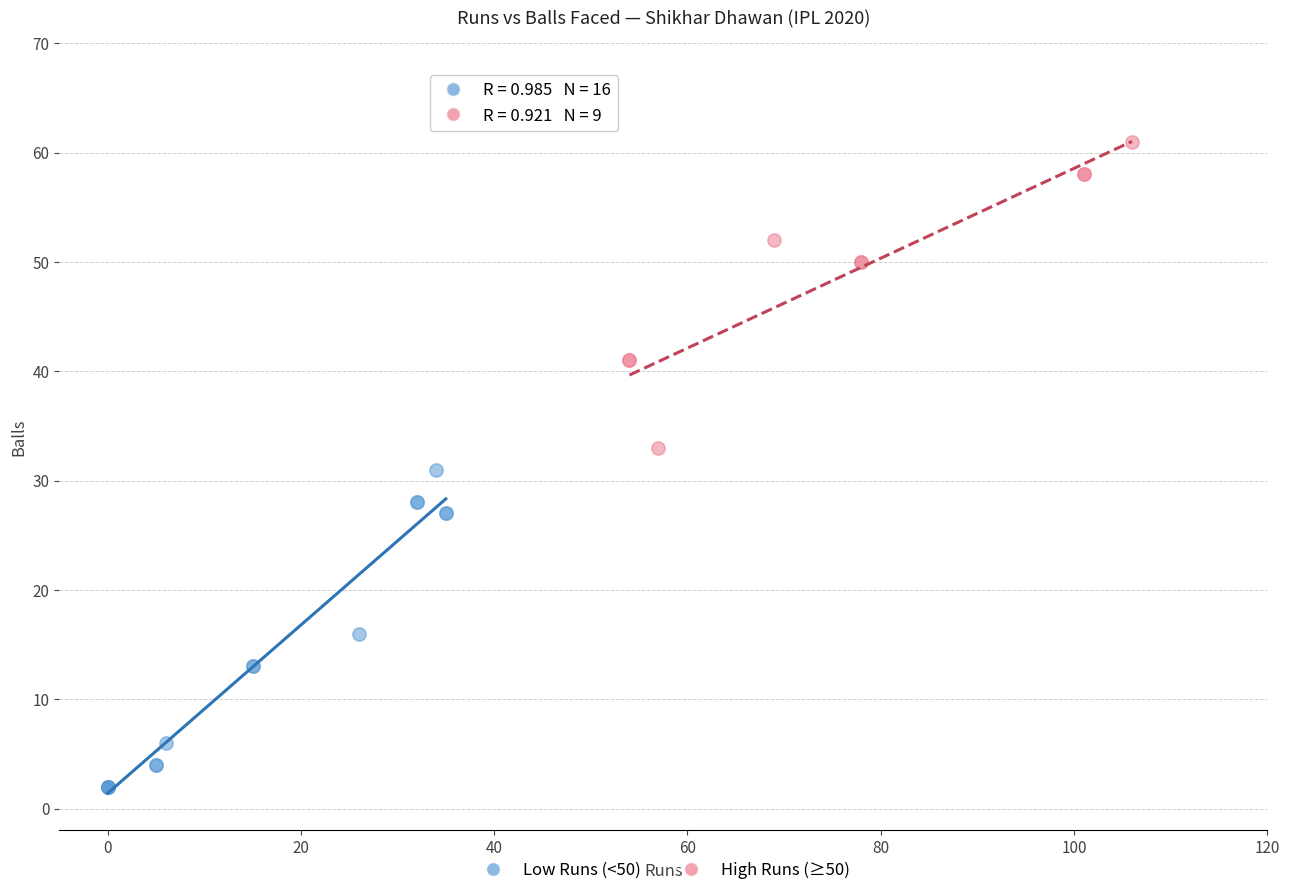

Which series reaches the maximum Y coordinate?

High Runs (≥50)